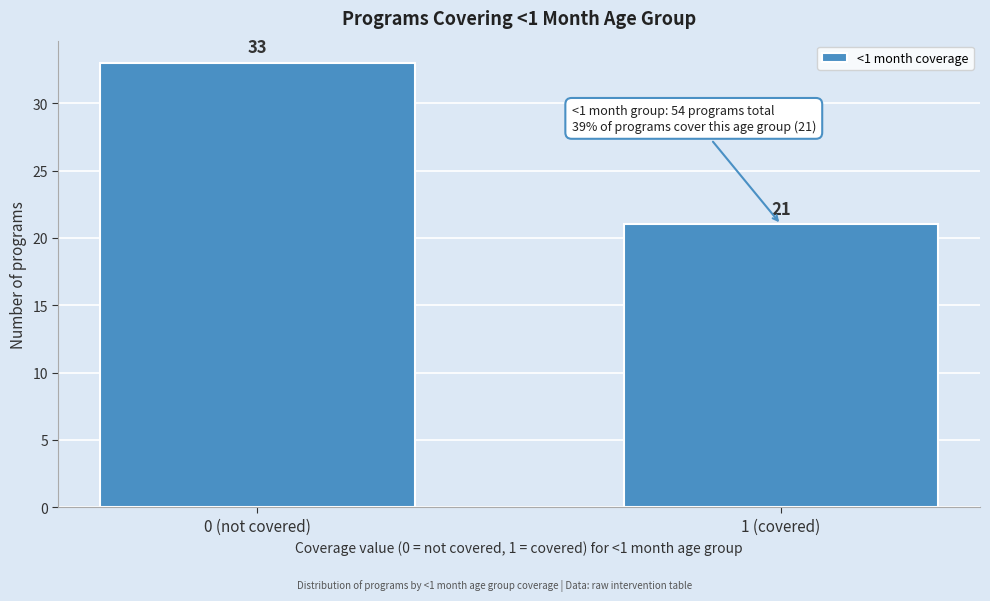

Reading left to right, list all the values displayed in this chart.

33	21